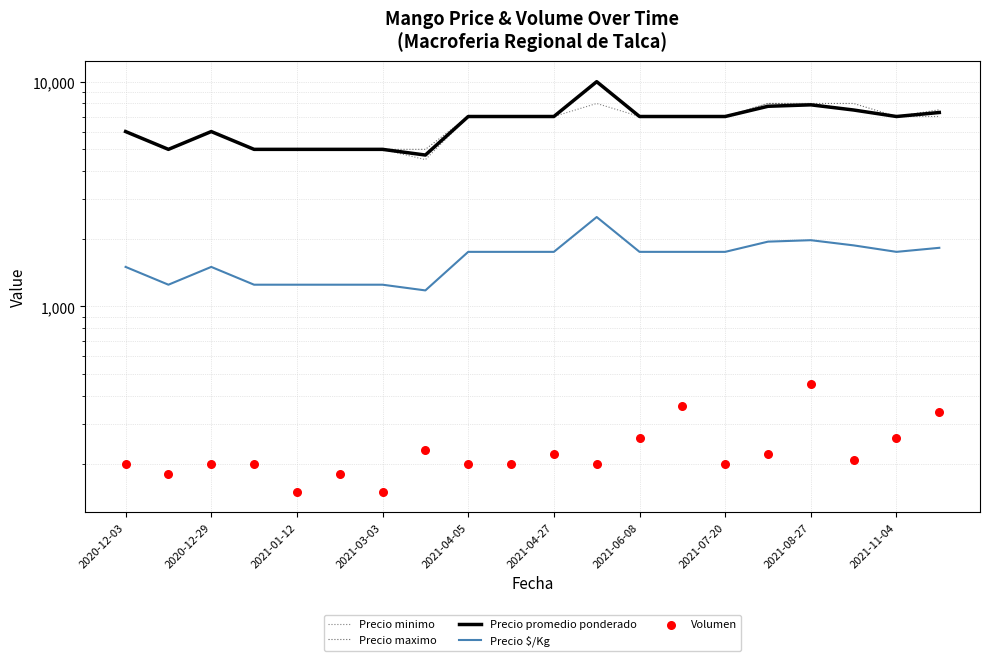

What is the total value across all series at 2021-04-27?

22970